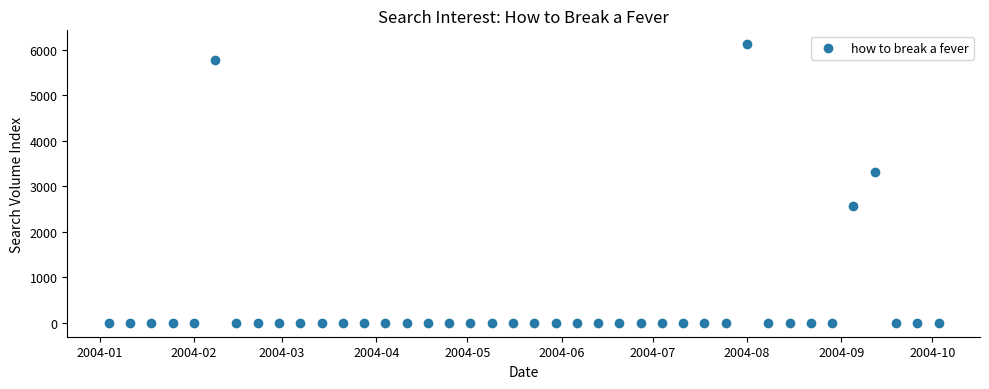

What is the range of Y values (max minus min)?

6127.0